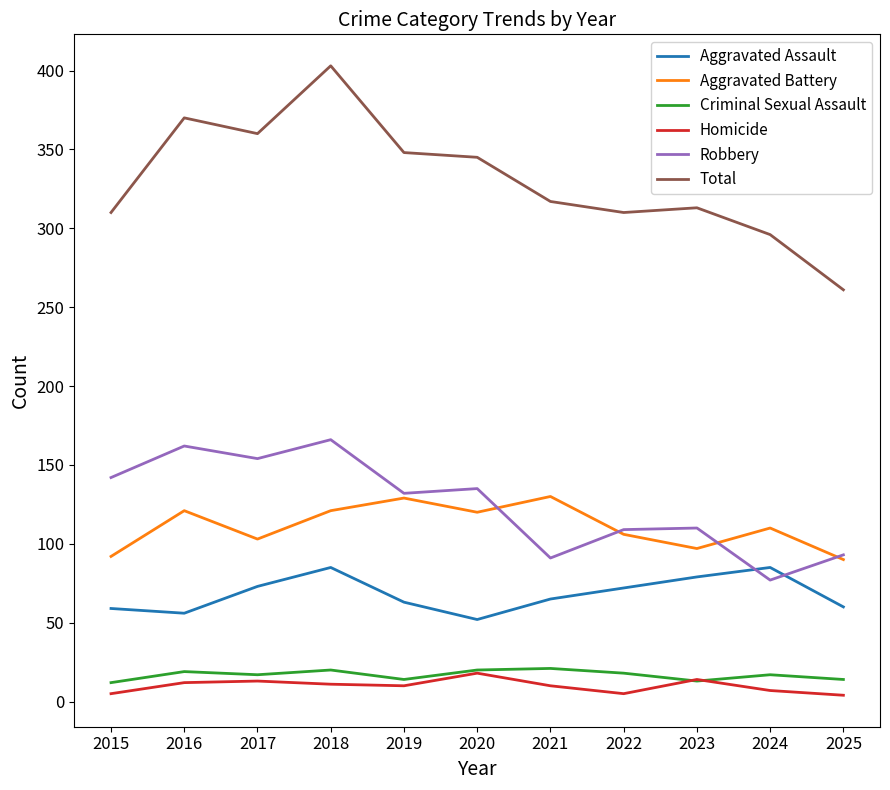

Is it true that Criminal Sexual Assault equals 14 at 2025?

True